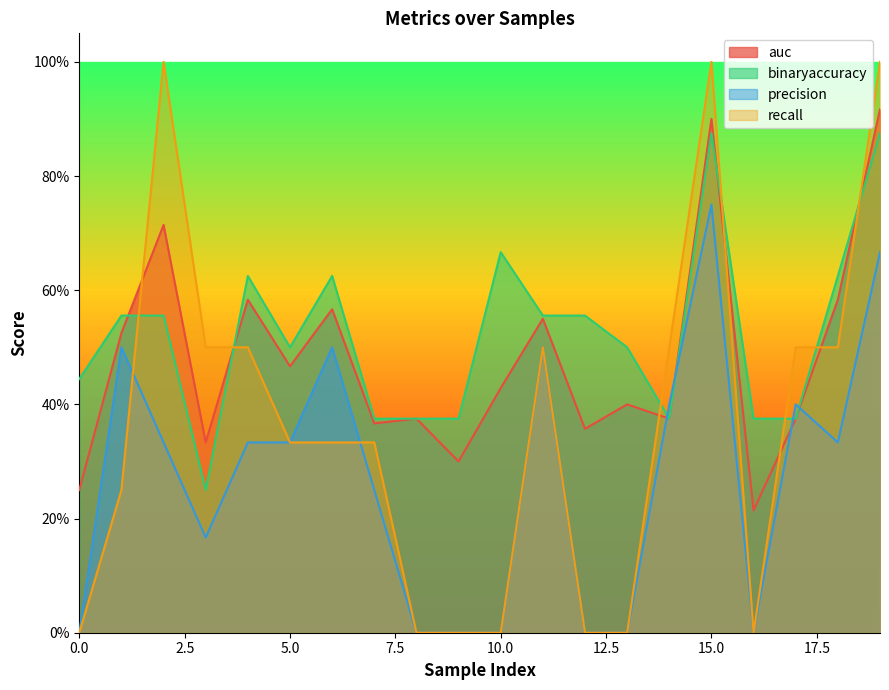

What is the total value across all series at 7?

1.3